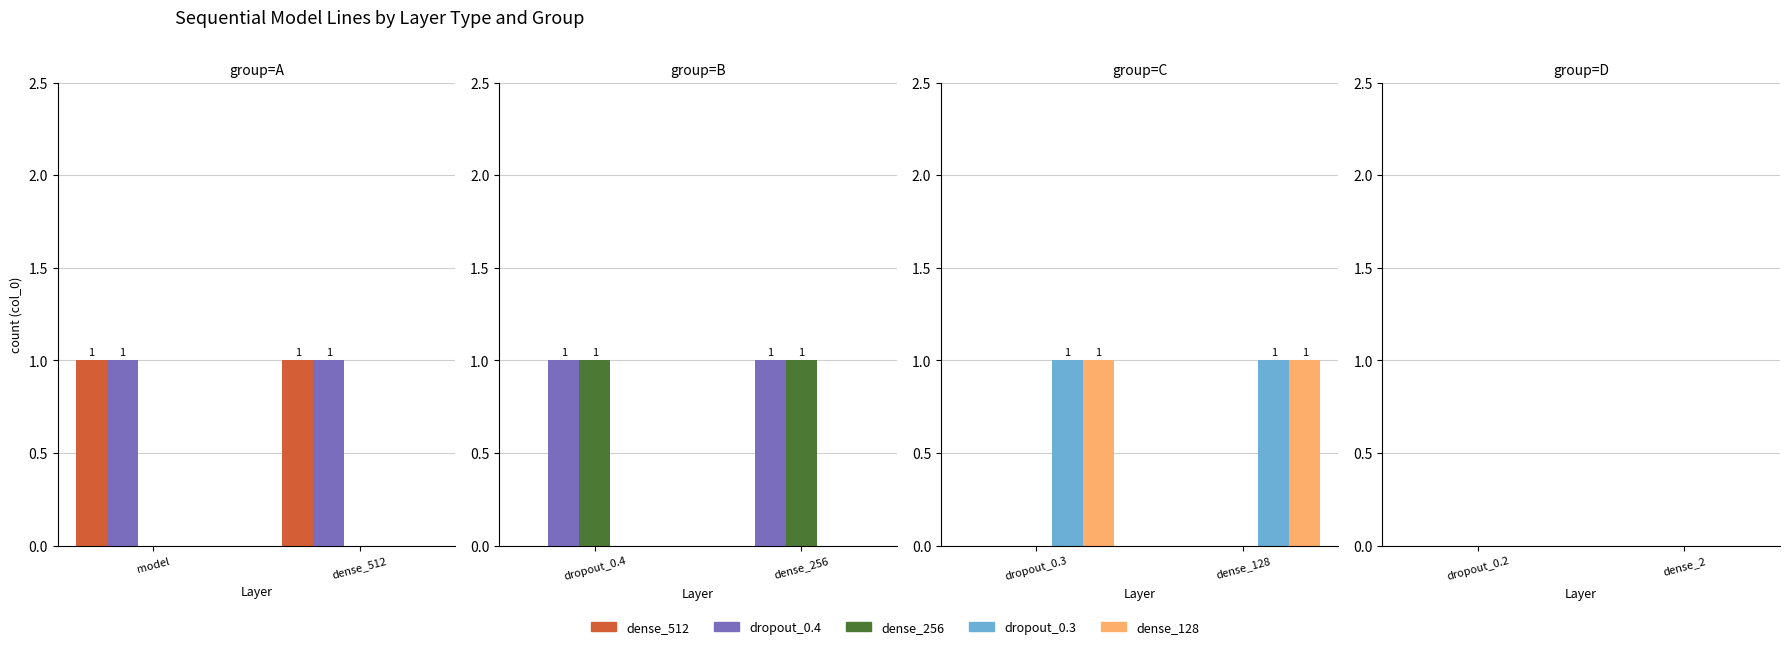

Rank the series by their maximum value, from lowest to highest.

layer_dense_512, layer_dropout_04, layer_dense_256, layer_dropout_03, layer_dense_128